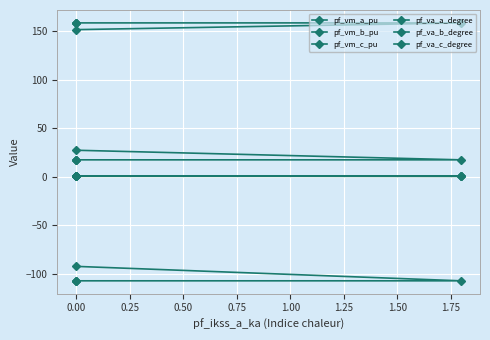

What is the greatest value displayed?

158.6